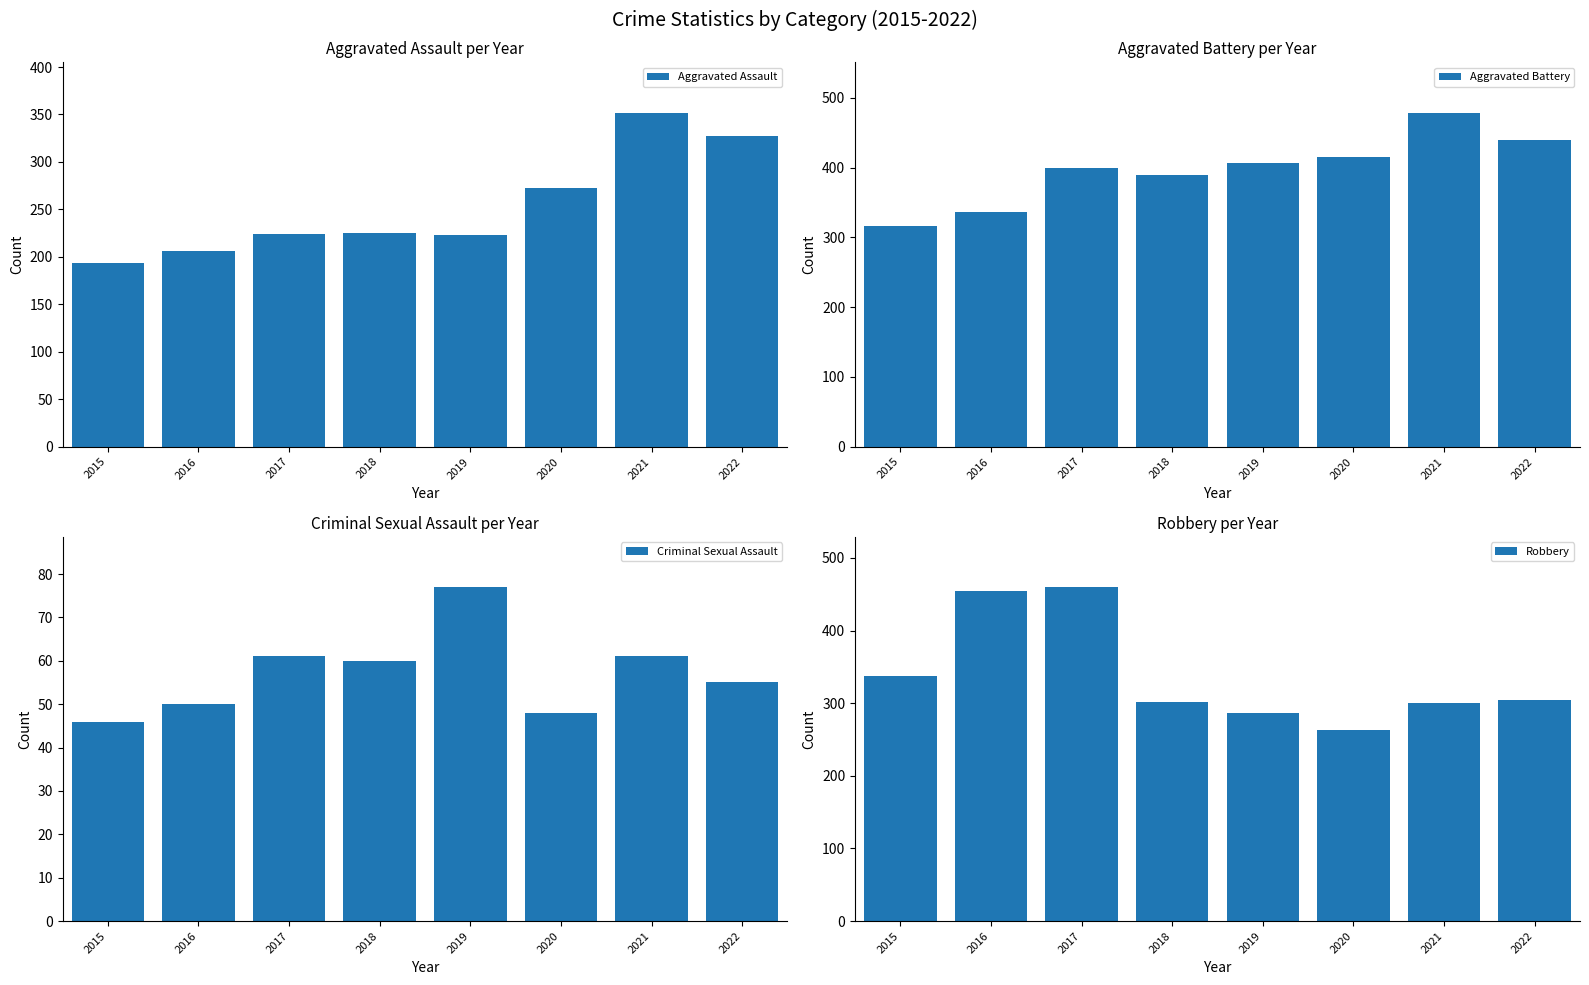

The value of Aggravated Assault at 2017 is 309. True or false?

False